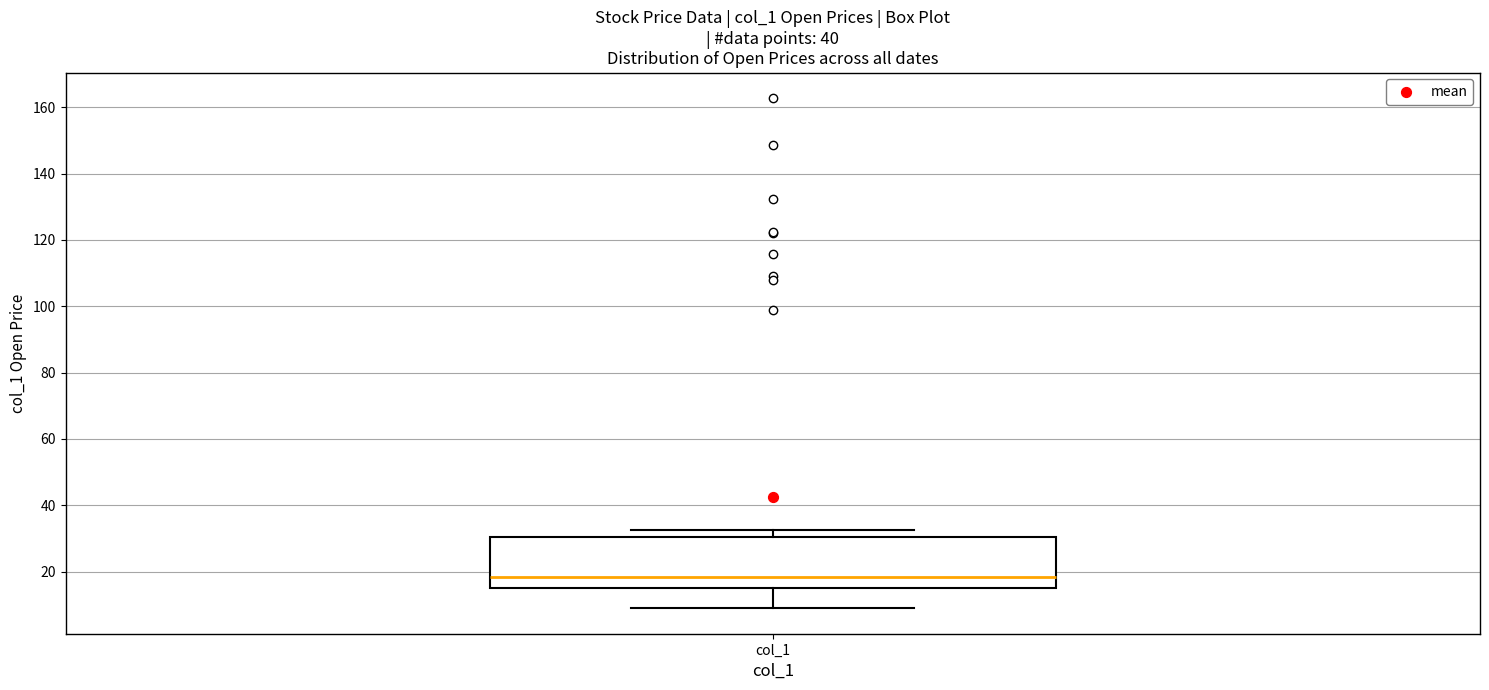

Read this box plot against the y-axis: the position of the median line, the range covered by the box, and the ends of both whiskers. The values are not printed on the chart, so give them approximately, as read against the axis.

median 18, box 14 to 30, whiskers 8 to 32